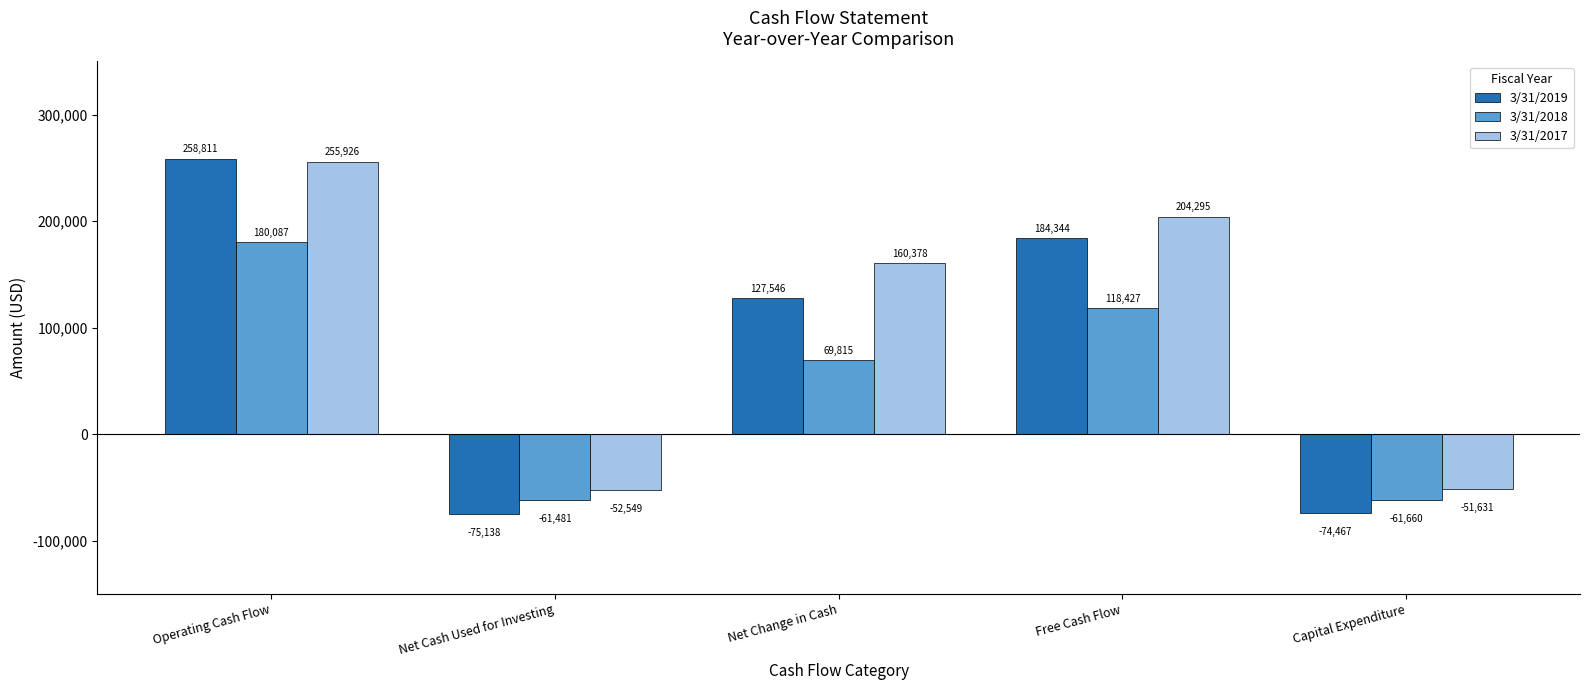

Which series changed the most between Operating Cash Flow and Net Cash Used for Investing?

3/31/2019